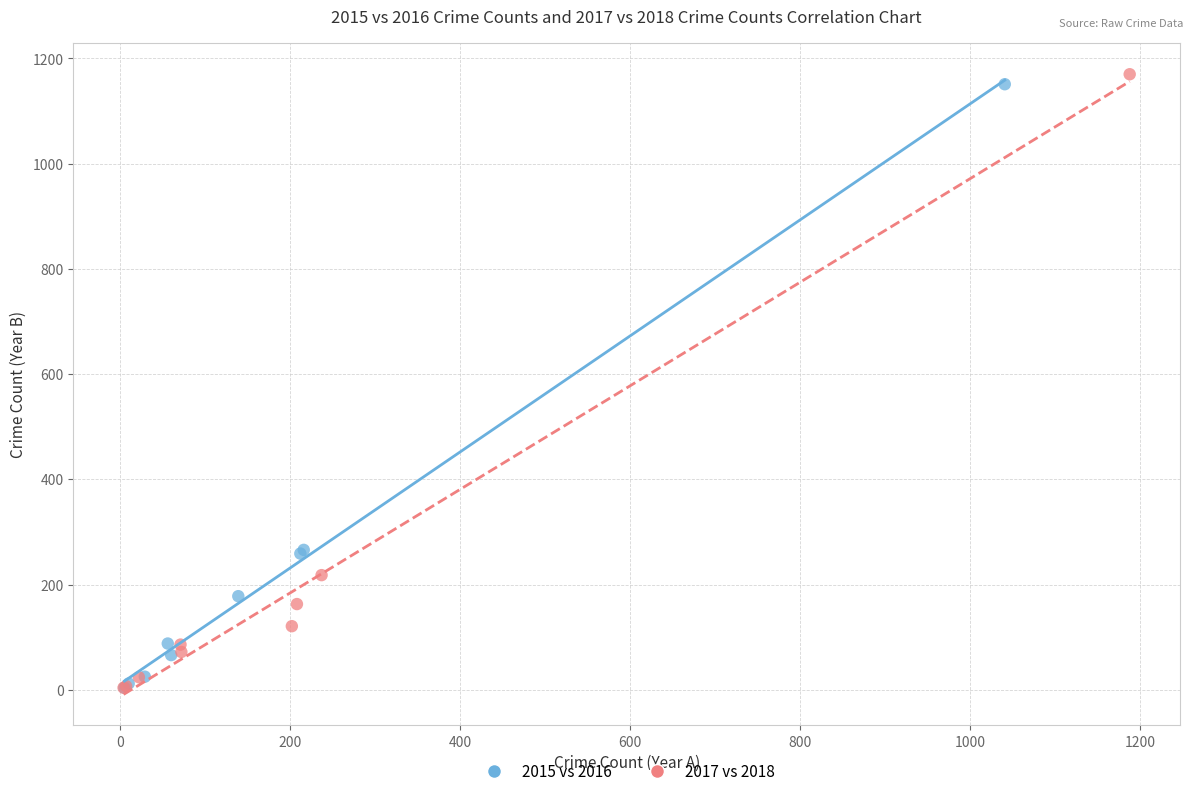

Which series has the widest spread of Y values?

2017 vs 2018